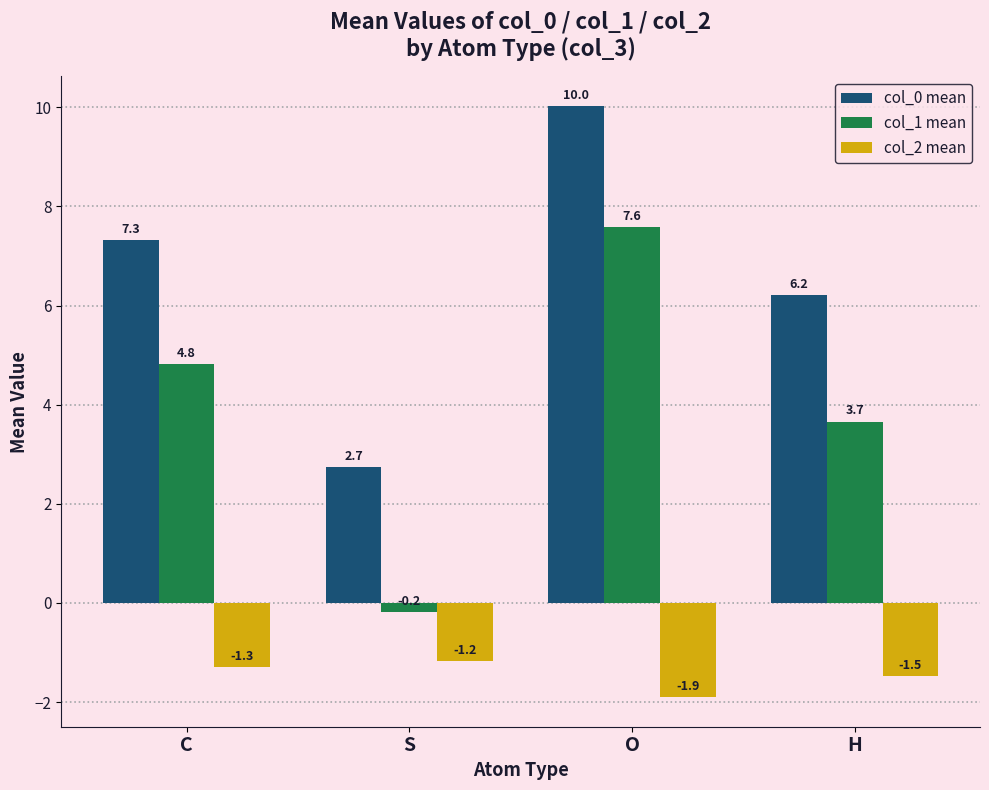

What is the label of the 4th bar from the left?

H